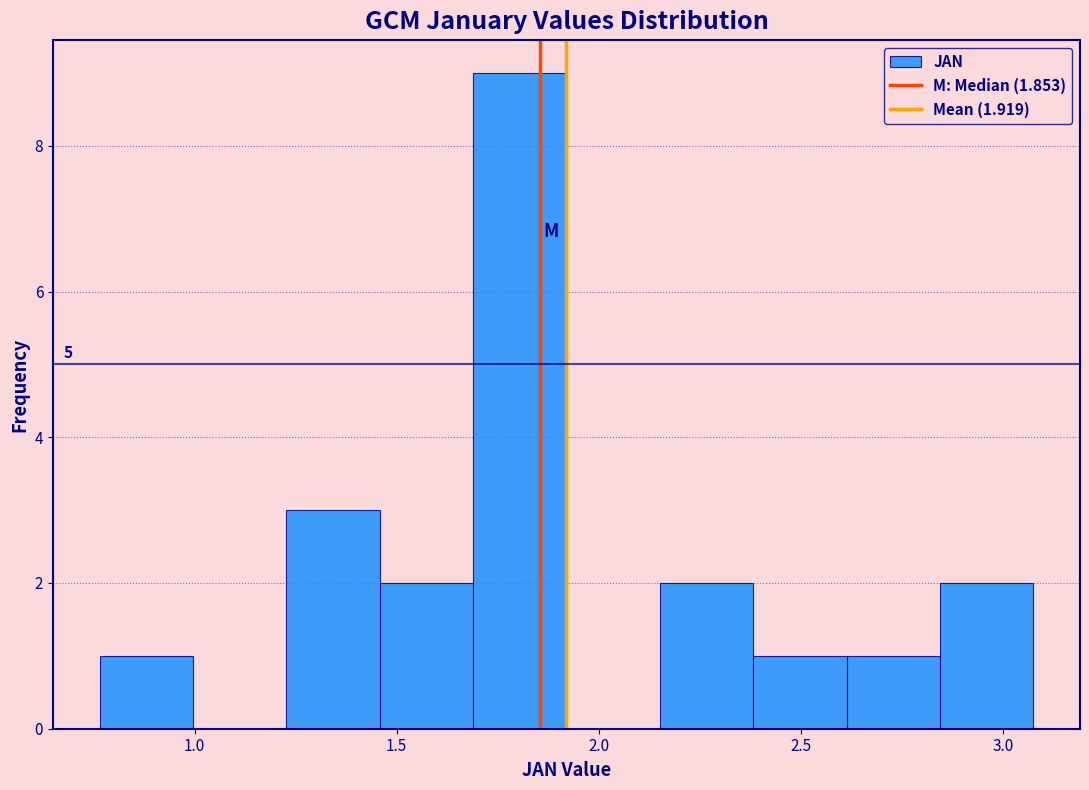

Which range on the x-axis has the tallest bar?

1.70 to 1.90